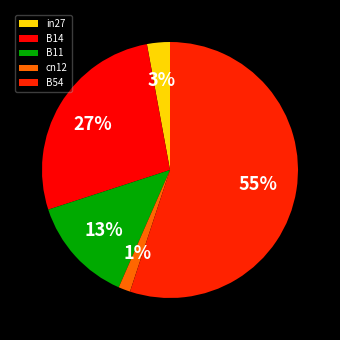

Which category accounts for the majority?

B54